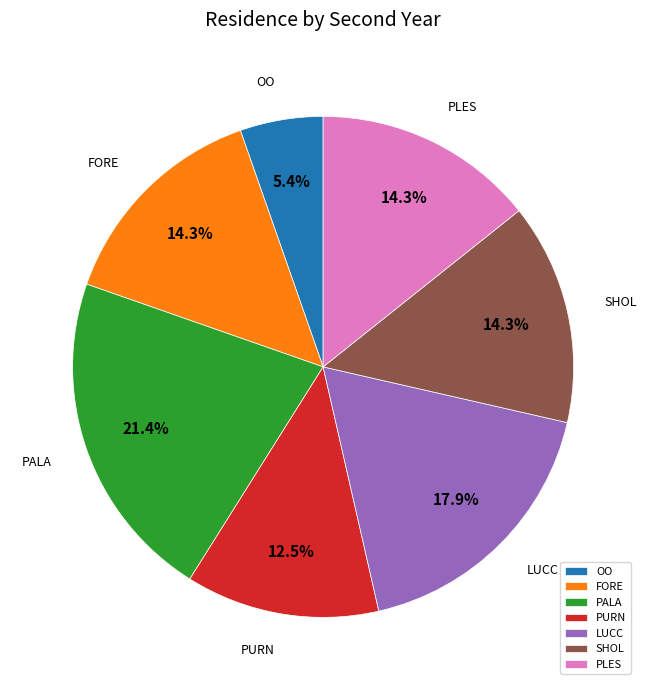

The OO slice represents 5% of the pie. True or false?

True